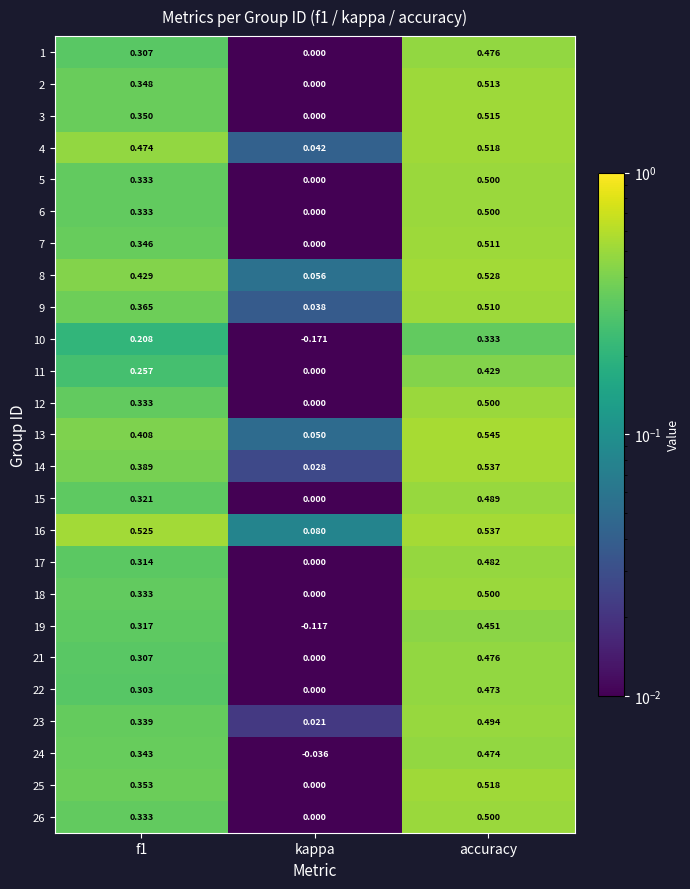

Which category has the highest value across all series?

accuracy